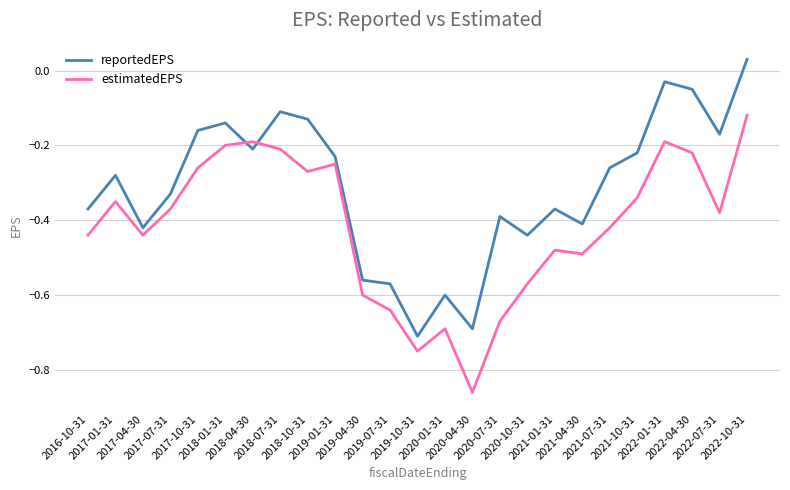

Which series changed the most between 2019-04-30 and 2022-01-31?

reportedEPS